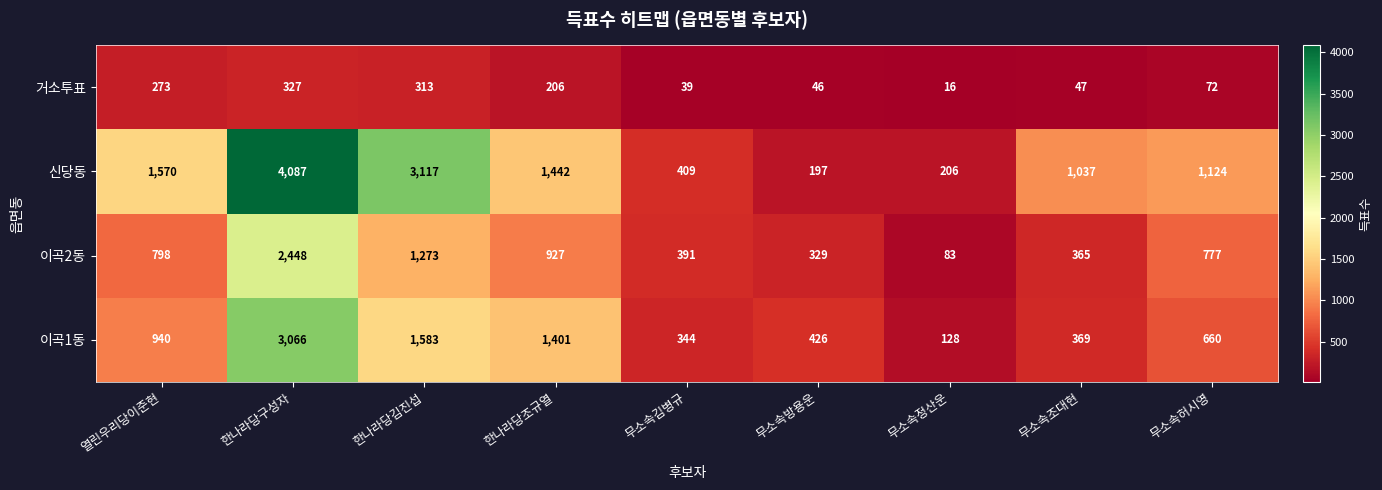

Where does the 거소투표 series first go above 72?

열린우리당이준현